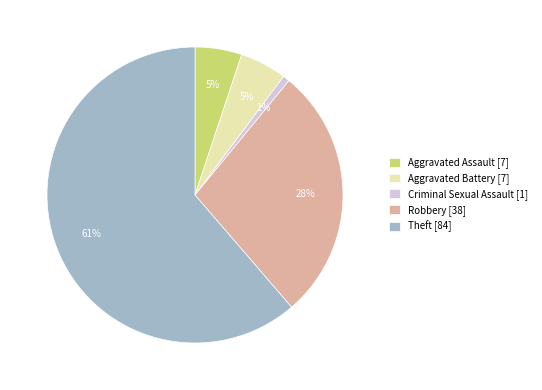

To the nearest percent, what percentage of the pie is Robbery?

28%